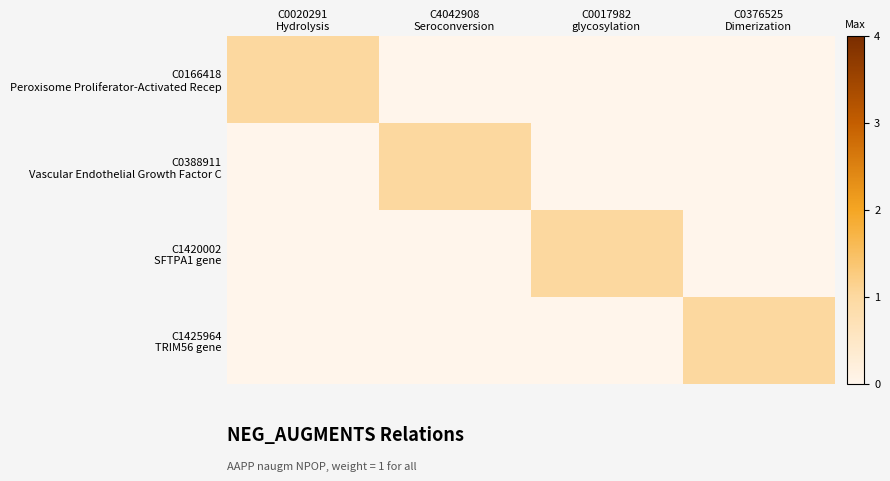

At which category is the sum across all series the highest?

C0020291
Hydrolysis